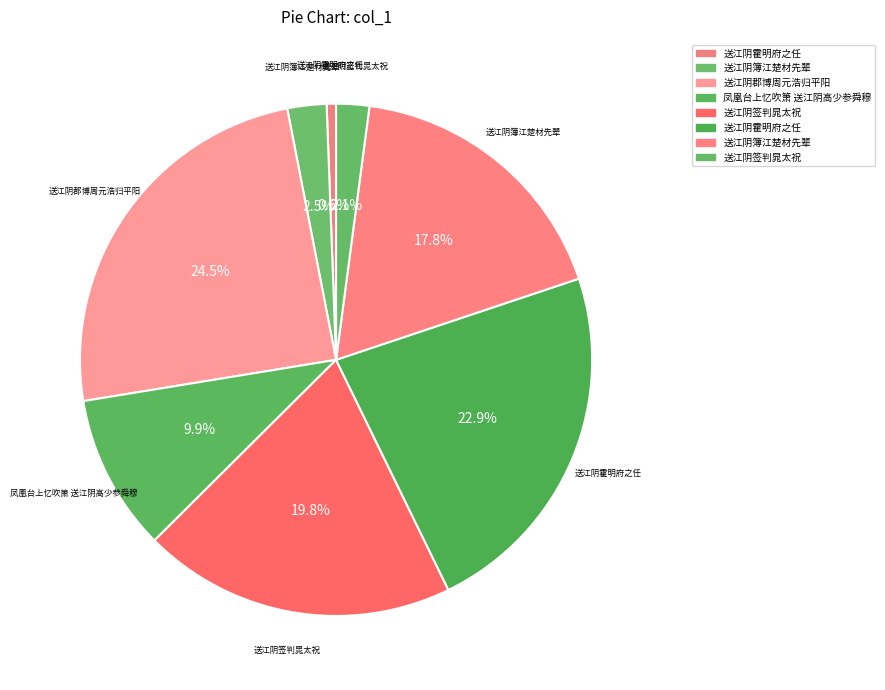

How many segments does this pie chart have?

8